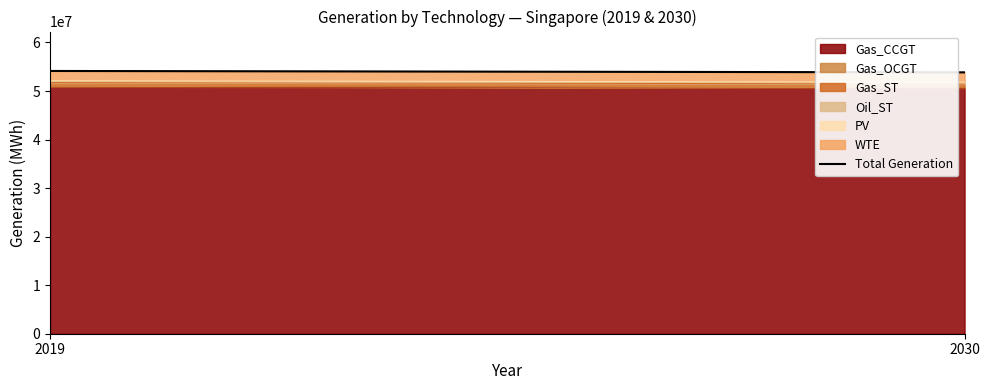

How many values exceed 54133312?

1